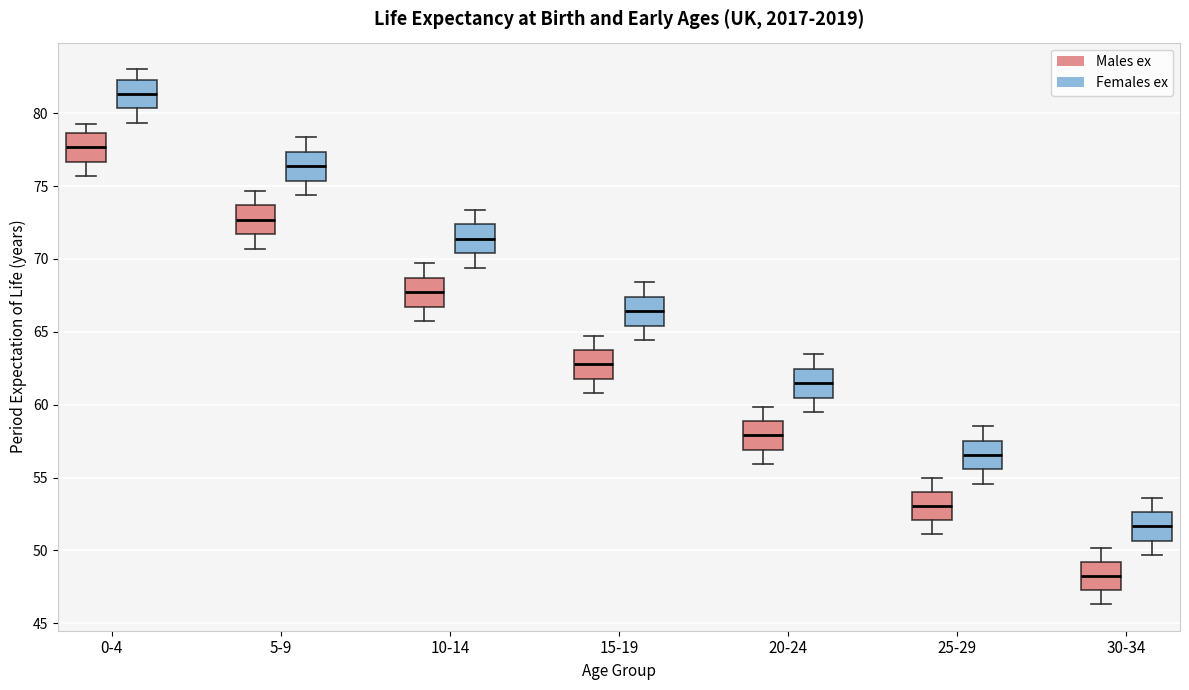

Where does the upper whisker of the box for 10-14 (Females ex) end on the y-axis? The values are not printed on the chart, so give them approximately, as read against the axis.

73.5